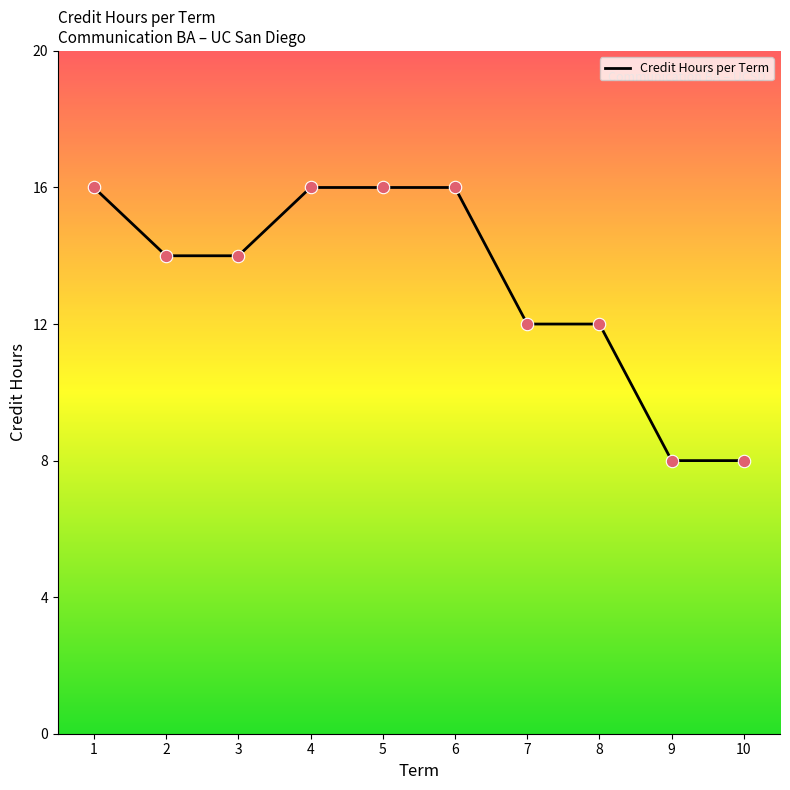

What is the change in value from 6 to 7?

-4